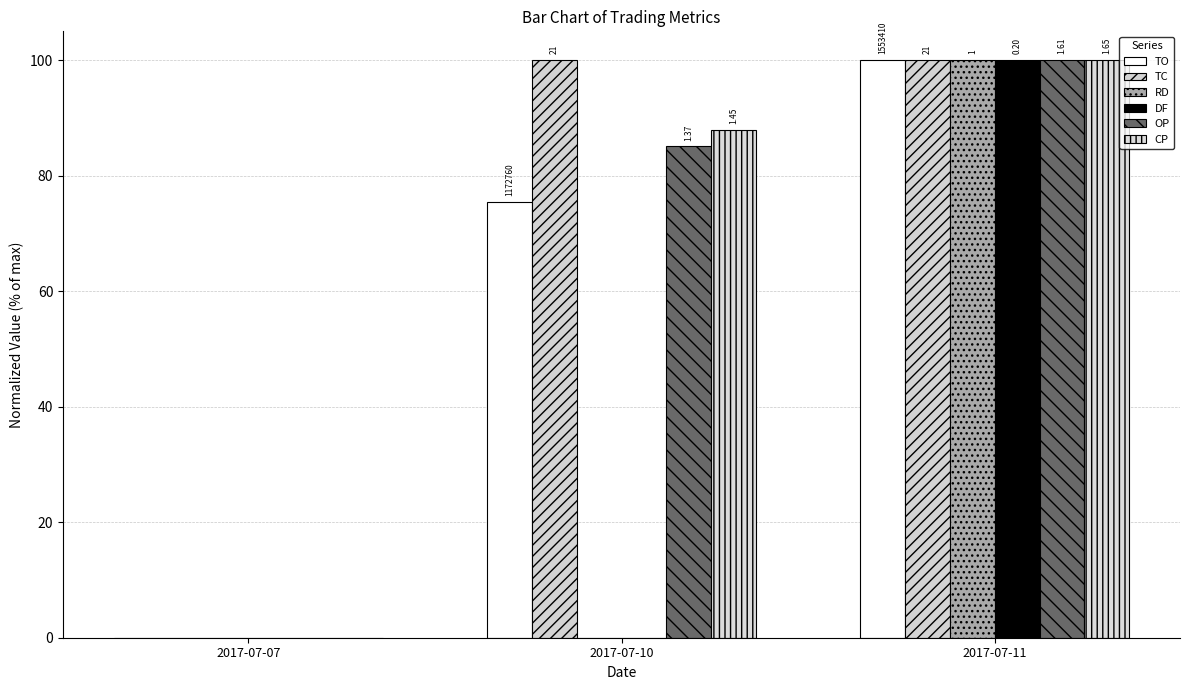

Which series changed the most between 2017-07-07 and 2017-07-10?

TC